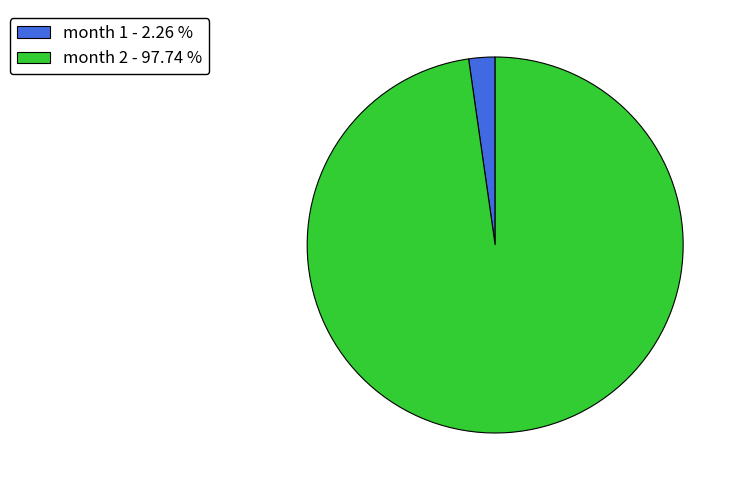

How many slices are in this pie chart?

2